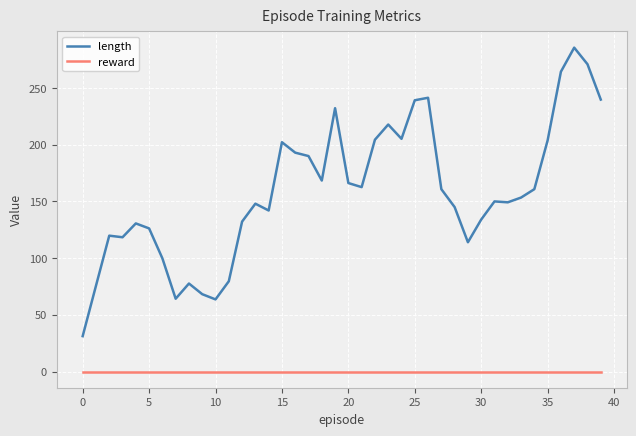

Which series has the widest spread of values?

length